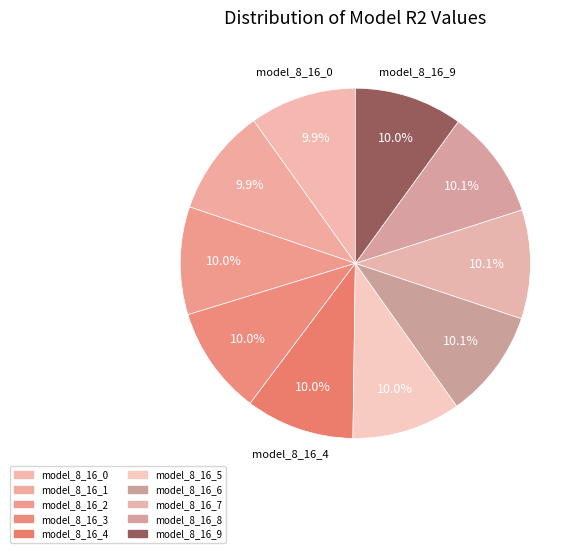

True or false: model_8_16_1 accounts for 10% of the total.

True